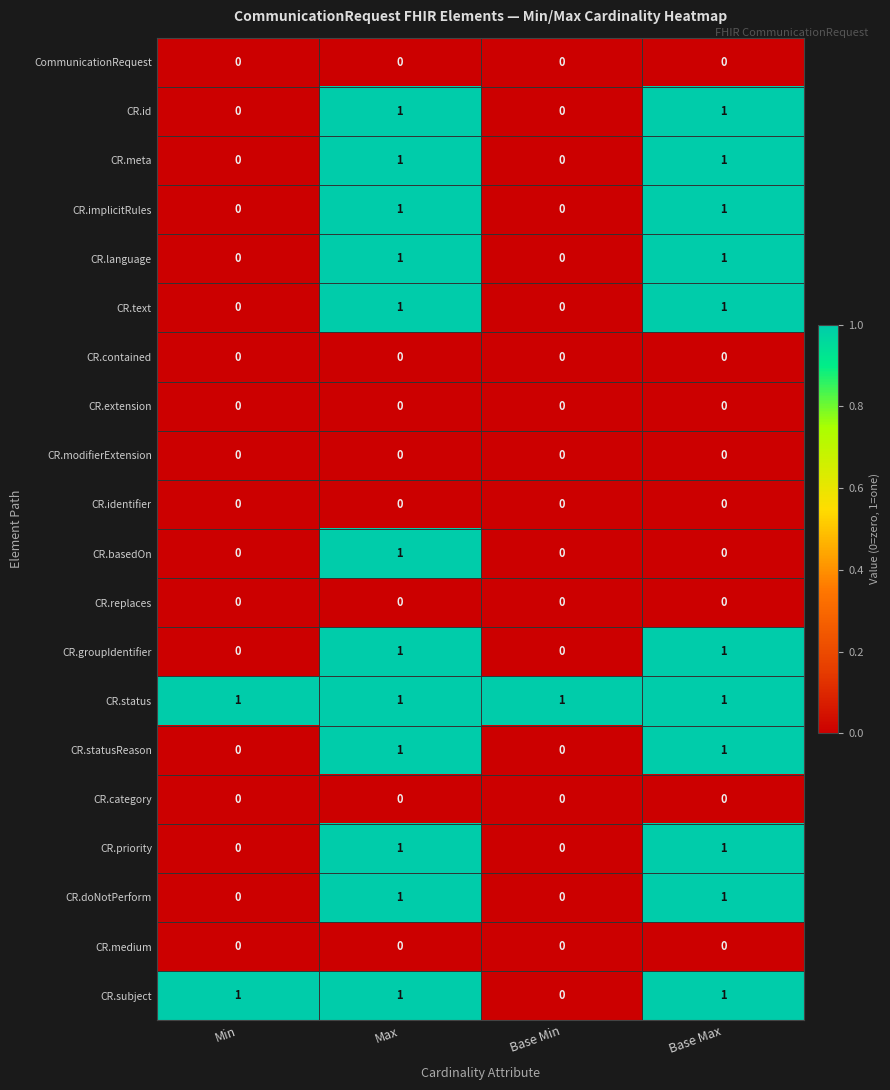

What is the total value across all series at Max?

12